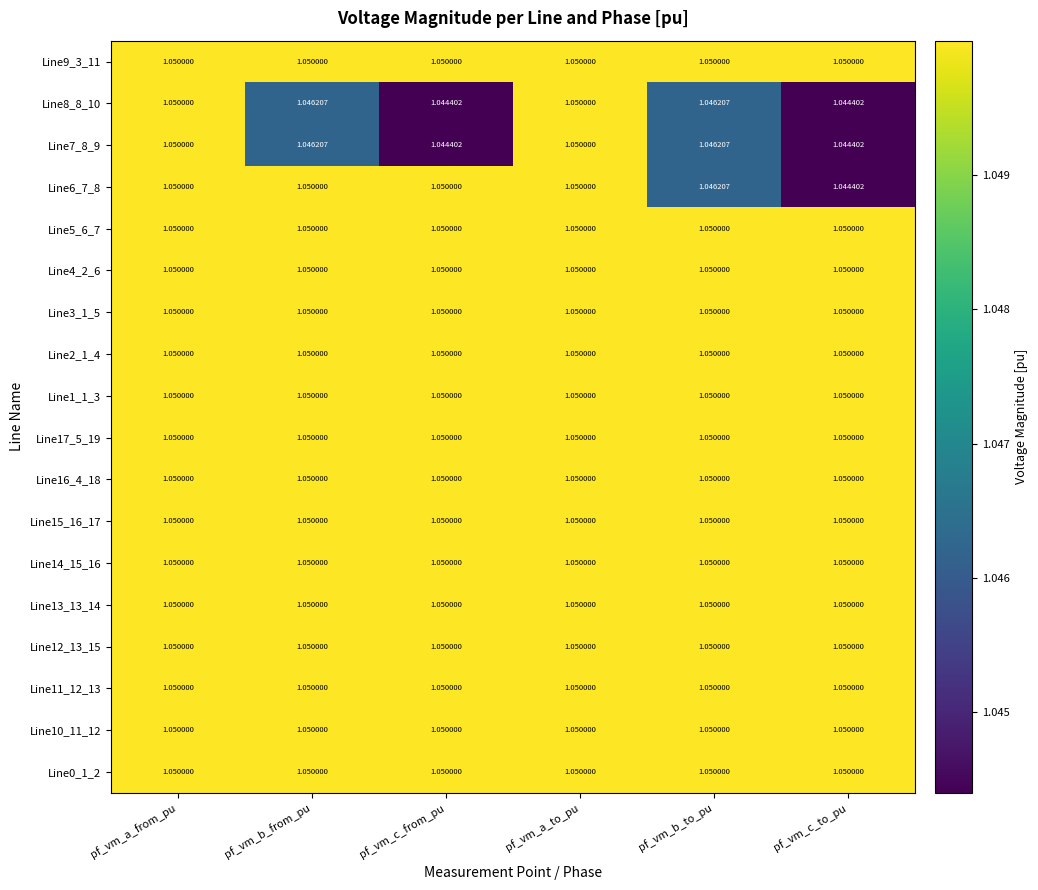

How many distinct data groups are displayed?

18